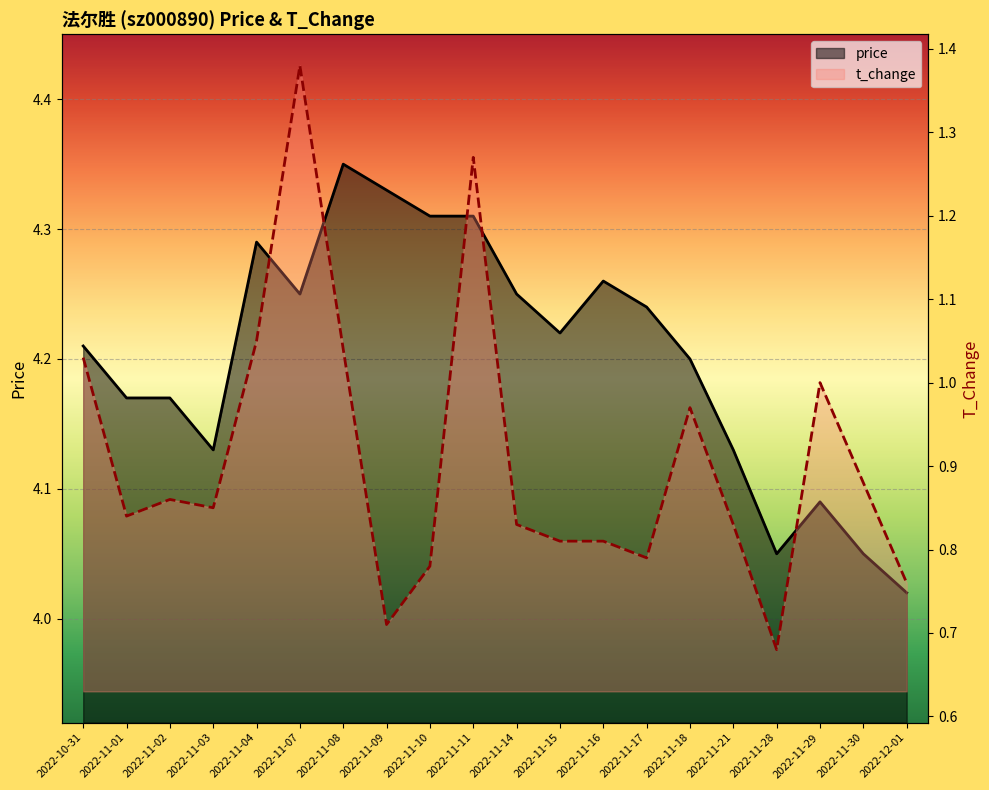

What position from the left is 2022-11-11?

10